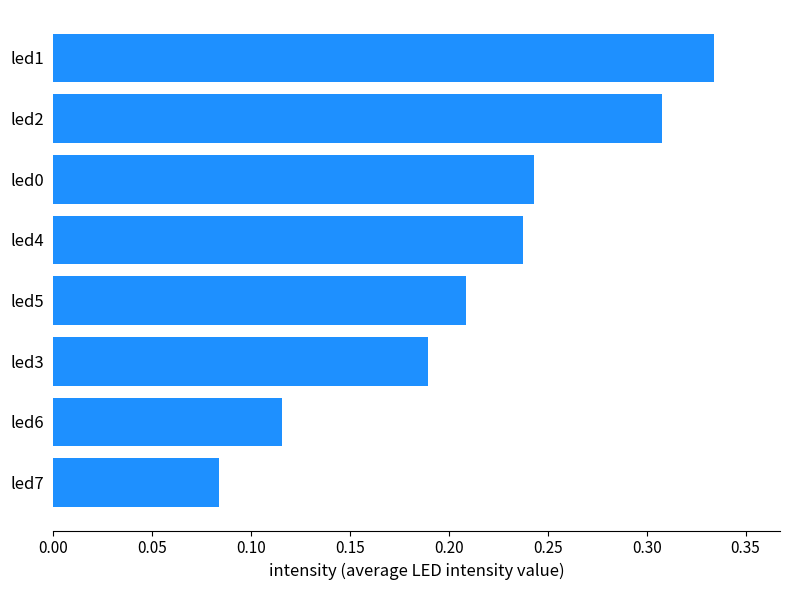

List the labels in order of value, largest first.

led1, led2, led0, led4, led5, led3, led6, led7